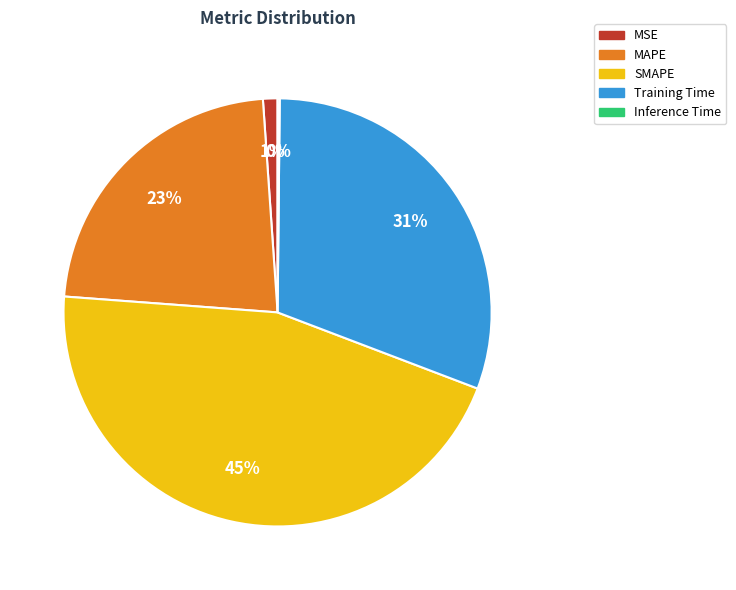

Which slice is the largest?

SMAPE